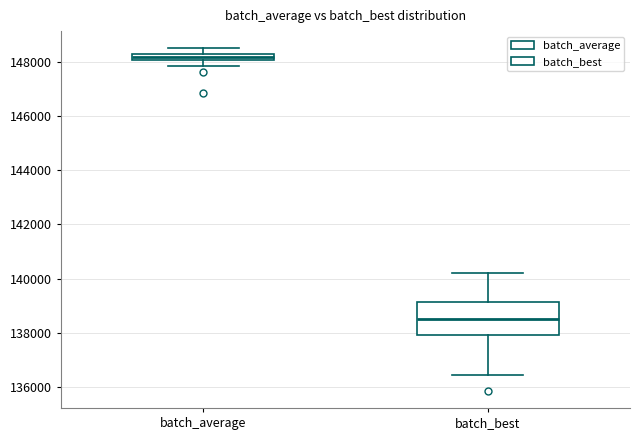

Which box is the tallest, from its lower edge to its upper edge?

batch_best